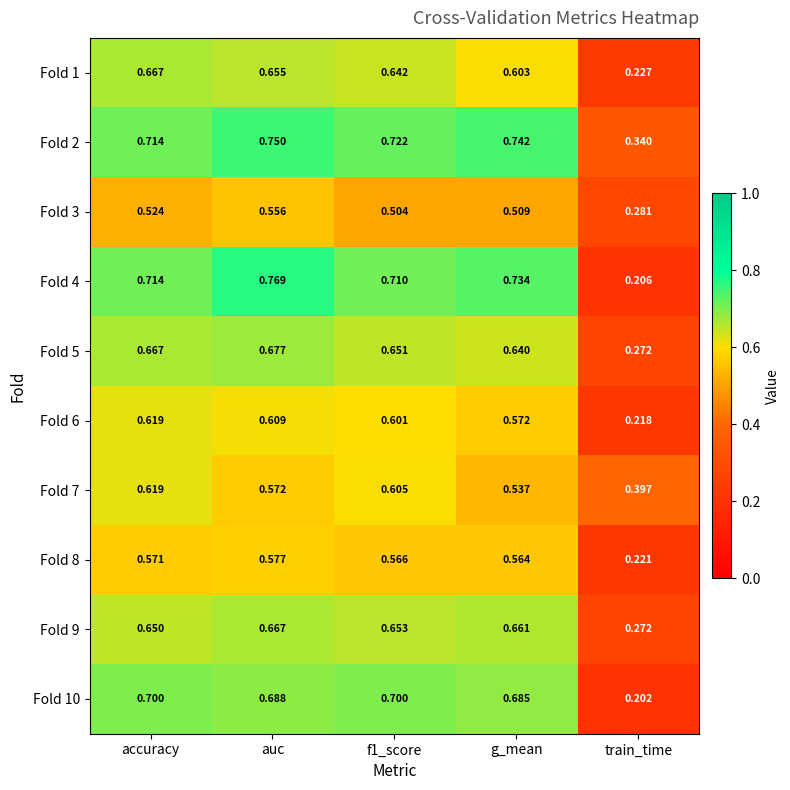

Which series changed the most between accuracy and train_time?

Fold 4